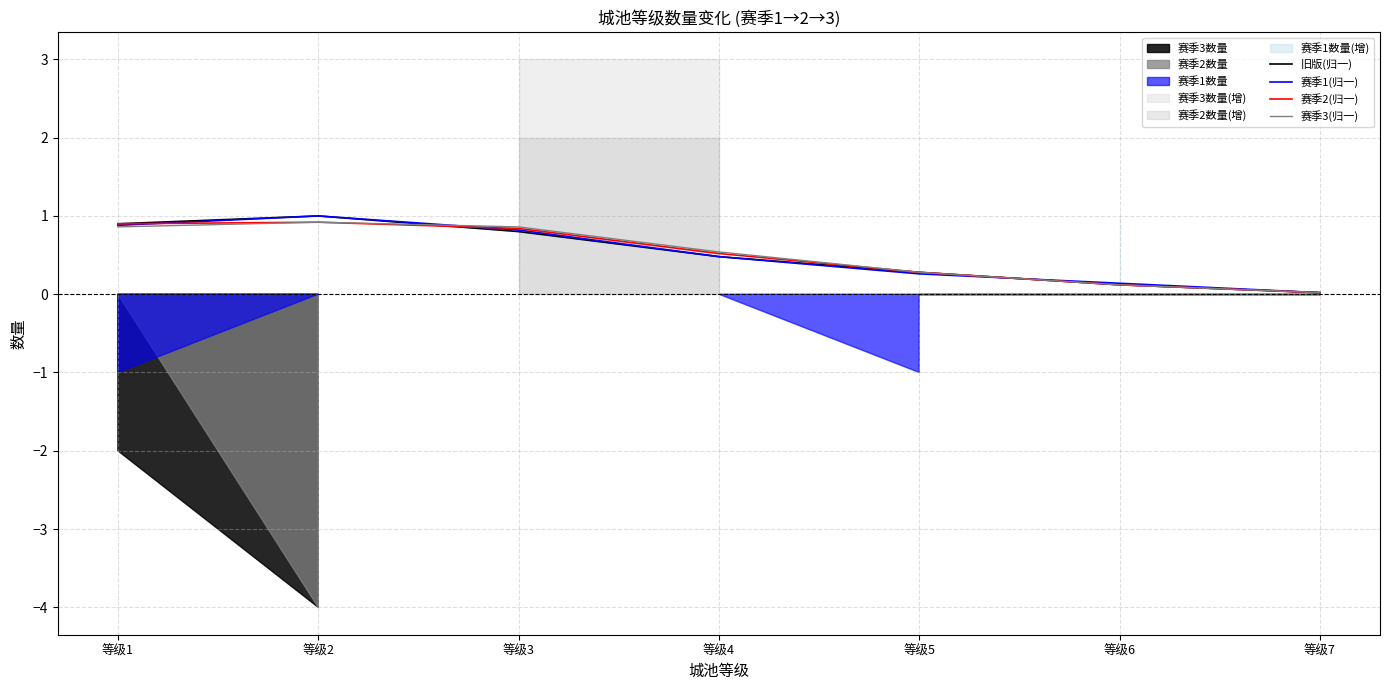

Where do 赛季2(归一) and 赛季1(归一) first cross each other?

等级1 and 等级2